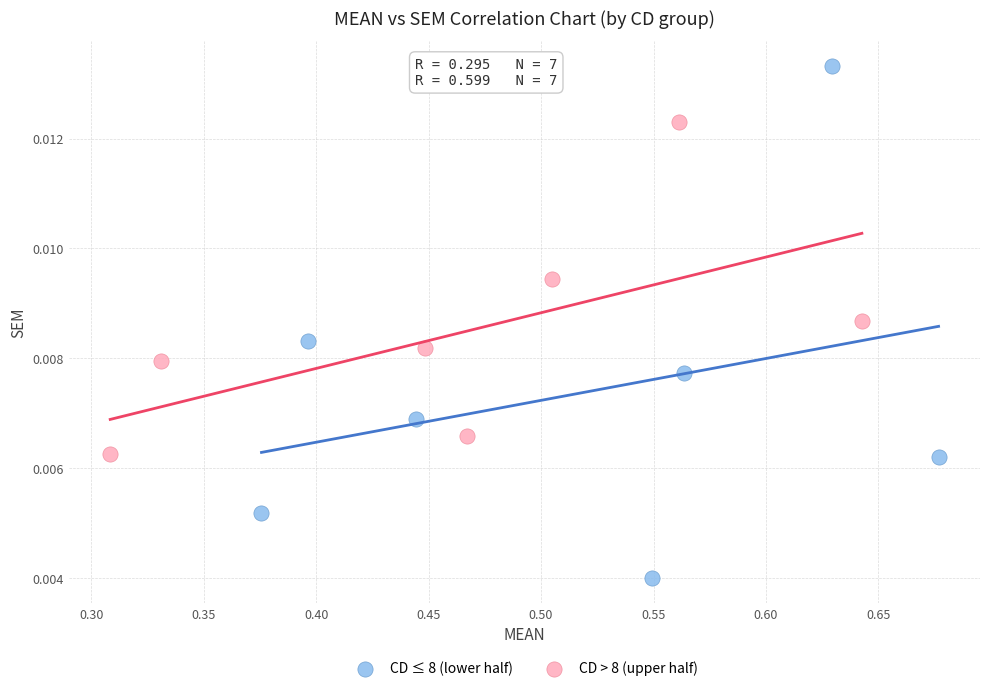

Which series contains the lowest Y value?

CD ≤ 8 (lower half)